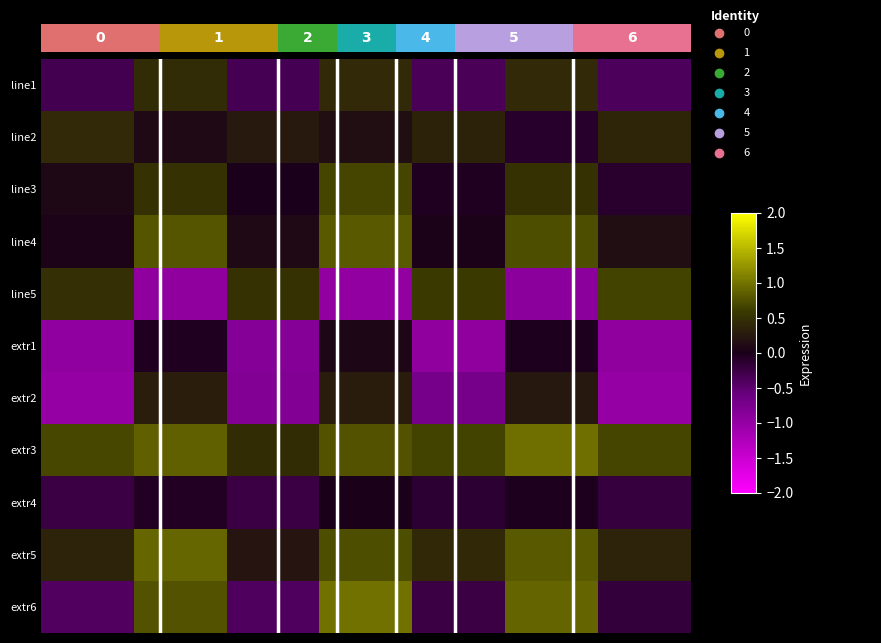

Reading left to right, what are all the values shown in this chart?

line1: -0.3	0.4	-0.3	0.4	-0.3	0.4	-0.4
line2: 0.4	0.1	0.3	0.1	0.3	-0.1	0.4
line3: 0.1	0.5	-0.0	0.7	-0.0	0.5	-0.1
line4: 0.0	0.8	0.1	0.8	0.0	0.7	0.2
line5: 0.5	-0.9	0.5	-1.0	0.6	-0.9	0.7
extr1: -1.0	-0.0	-0.9	0.1	-0.9	-0.0	-0.9
extr2: -1.0	0.3	-0.8	0.3	-0.7	0.2	-1.0
extr3: 0.7	0.9	0.5	0.8	0.7	1.0	0.7
extr4: -0.2	-0.0	-0.2	0.0	-0.2	-0.0	-0.2
extr5: 0.4	0.9	0.2	0.7	0.4	0.8	0.4
extr6: -0.4	0.8	-0.4	1.0	-0.2	0.9	-0.2